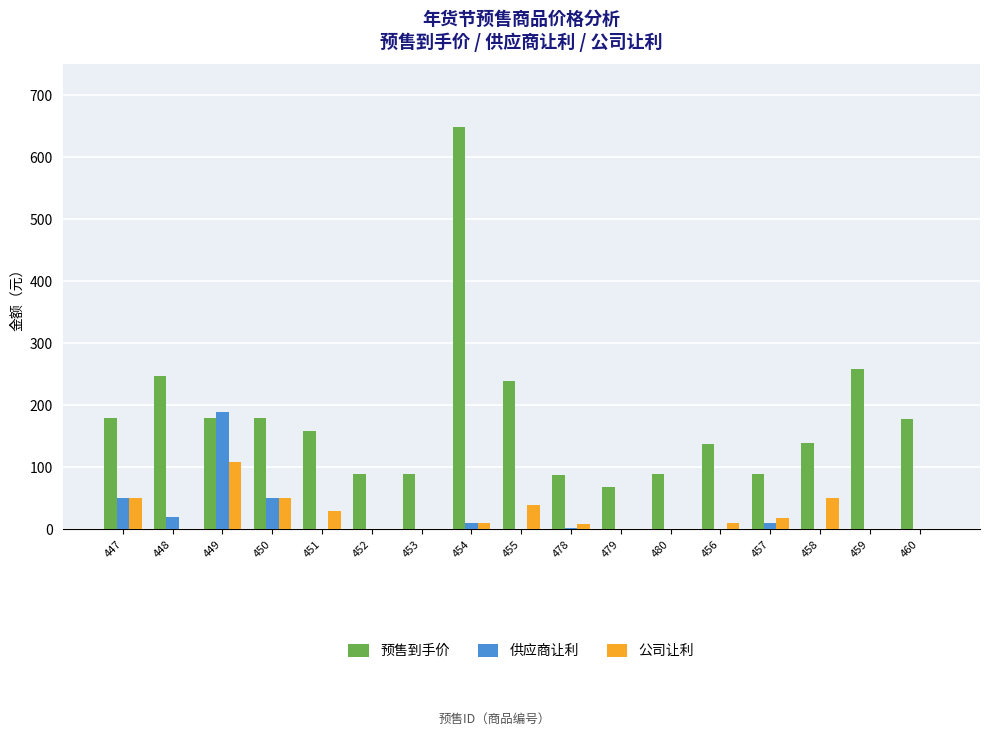

At which label does 预售到手价 reach its peak?

454